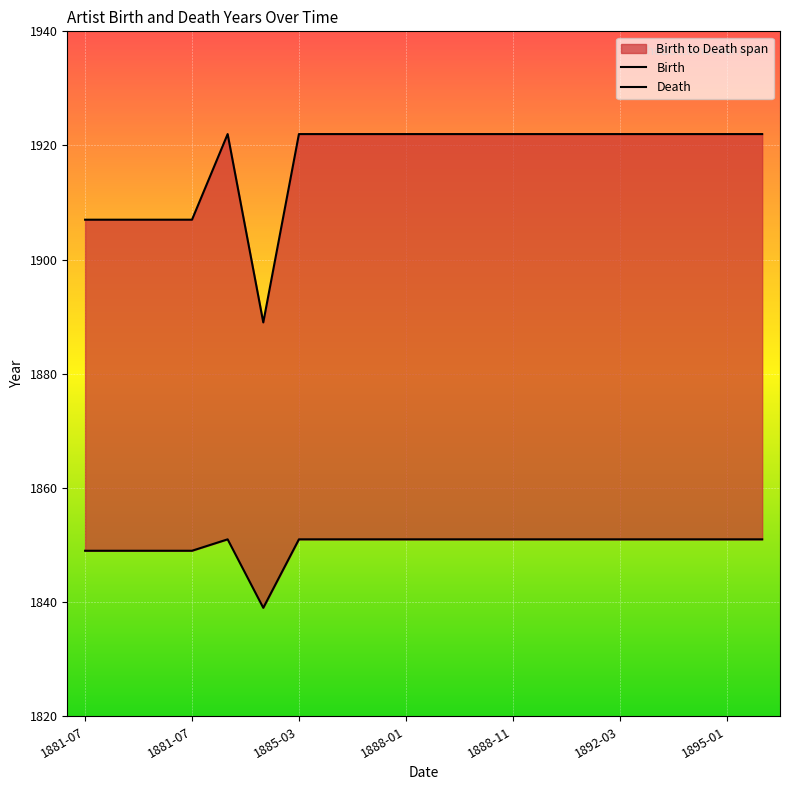

At which category does Death reach its first local peak?

1881-12-07